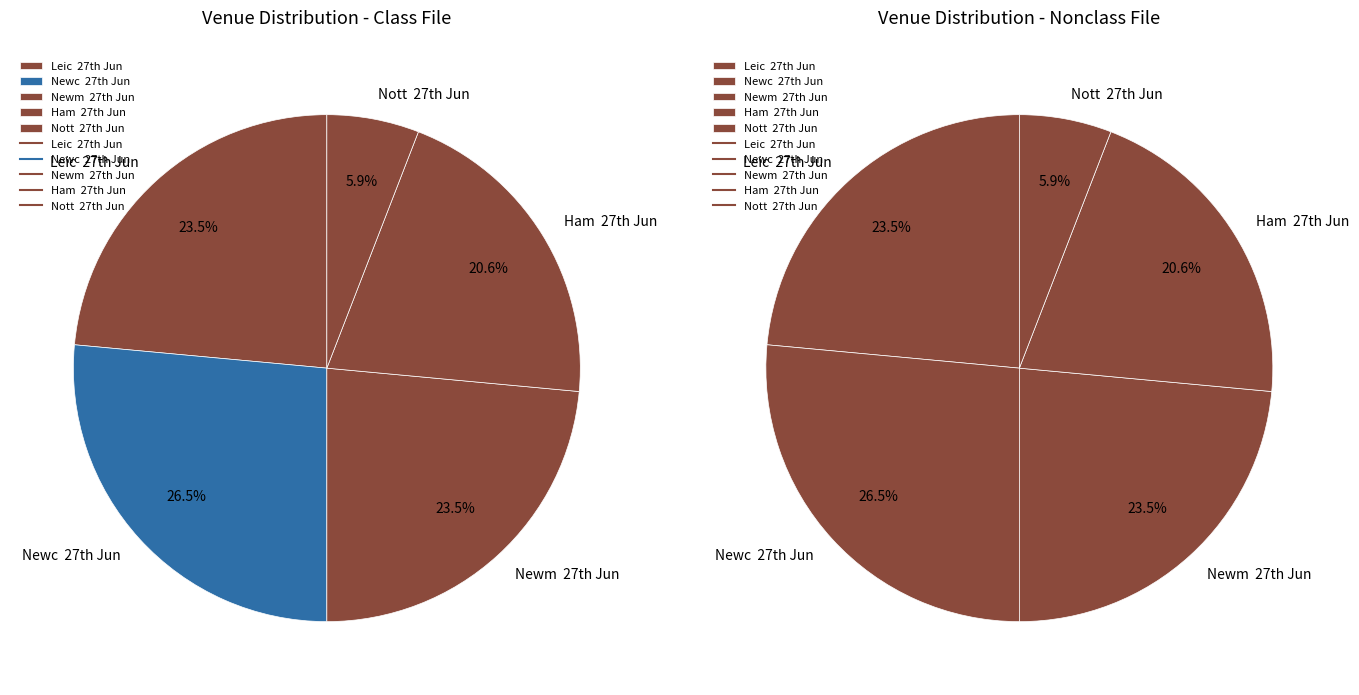

Which slice is the largest?

GB / Newc  27th Jun